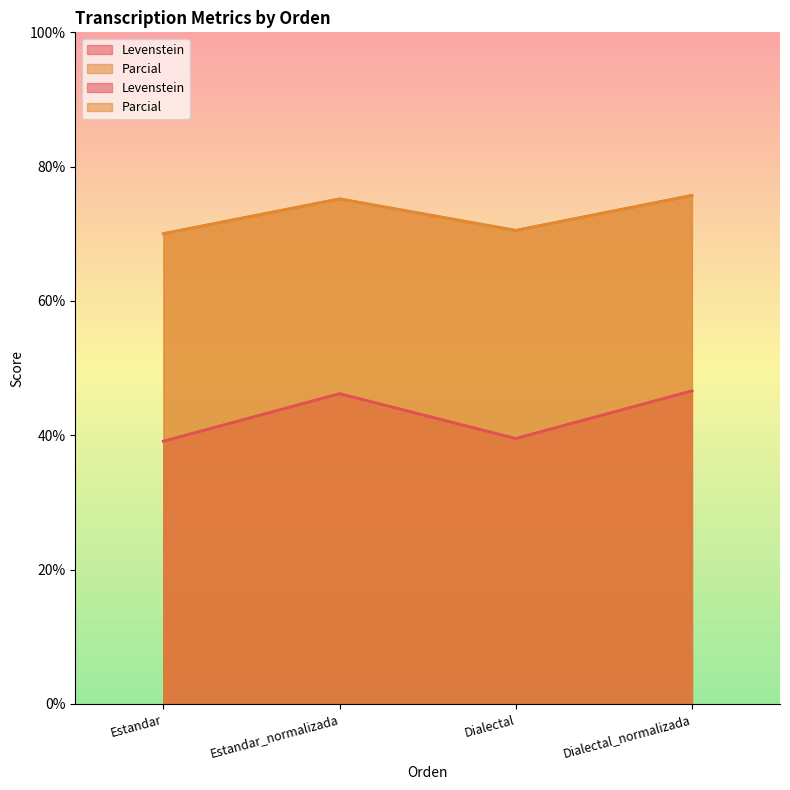

Rank the series by their average value, from lowest to highest.

Levenstein, Parcial